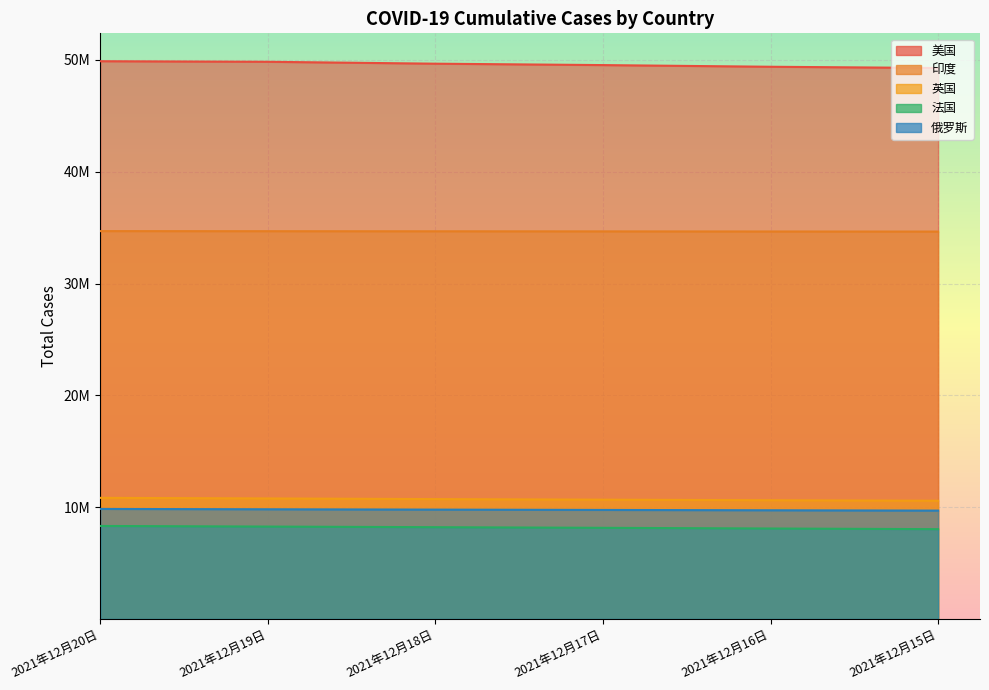

What is the difference between the highest and lowest values at 2021年12月15日?

41246111